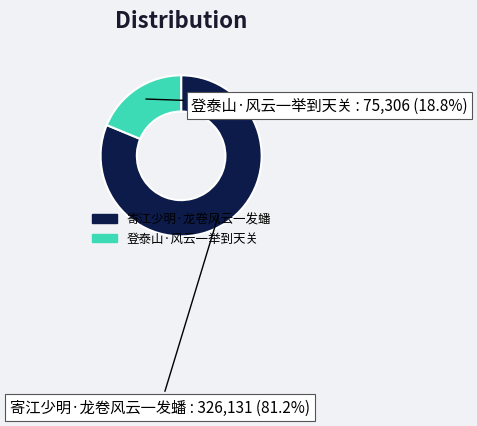

Which slice is the largest?

寄江少明·龙卷风云一发蟠